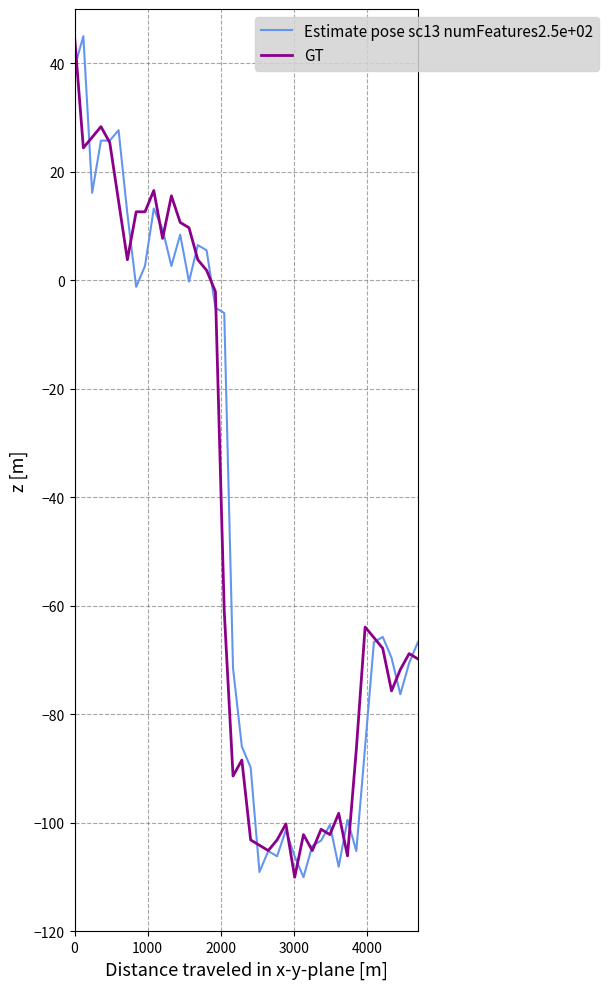

What is the minimum value for Estimate pose sc13 numFeatures2.5e+02?

-110.0